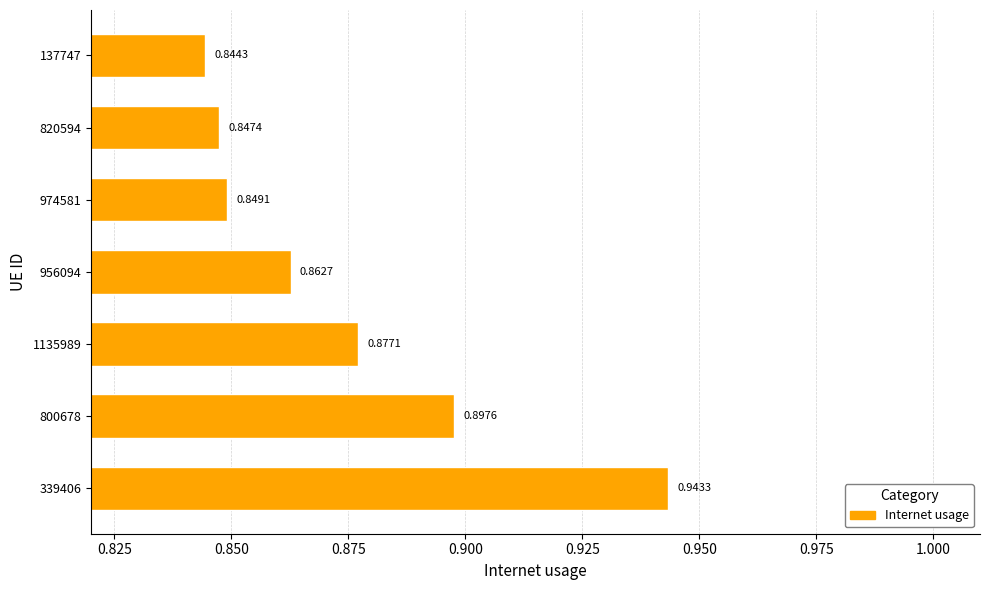

Which category has the lowest value across all series?

137747